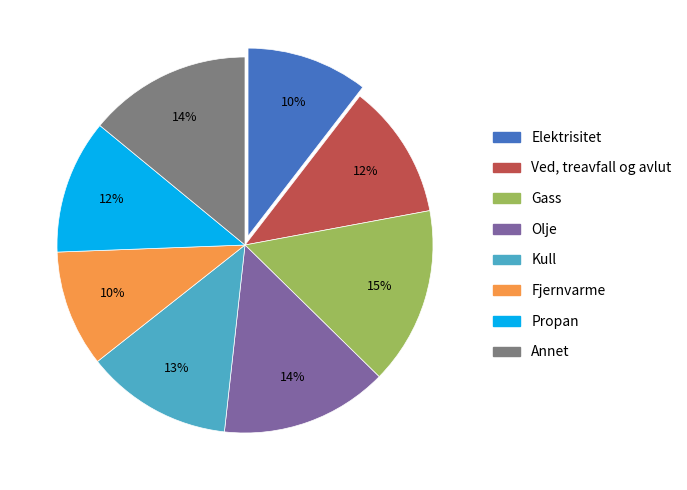

Is there a majority slice in this chart?

No